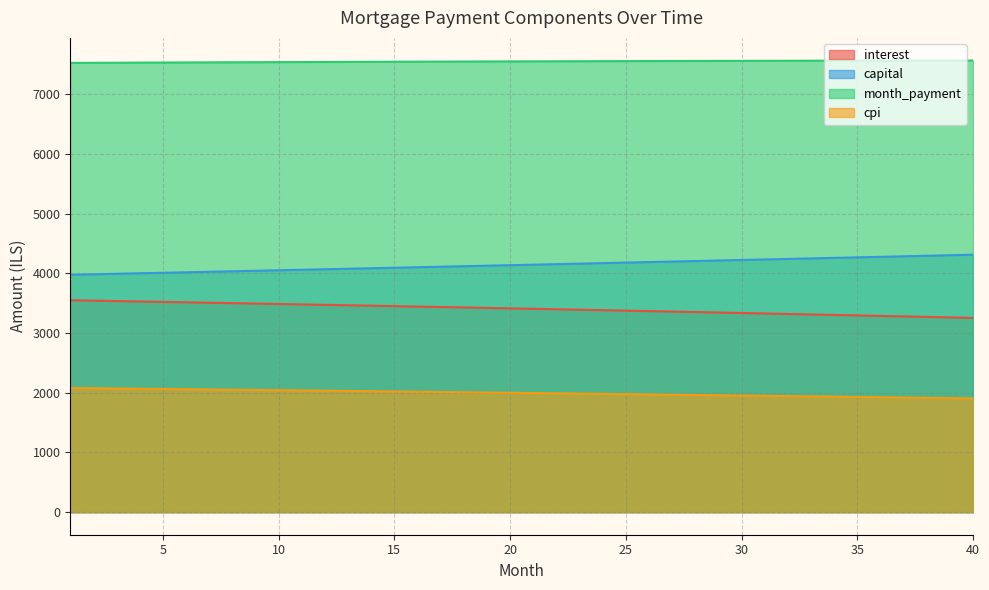

The cpi series shows 2030.0 at 13. True or false?

True